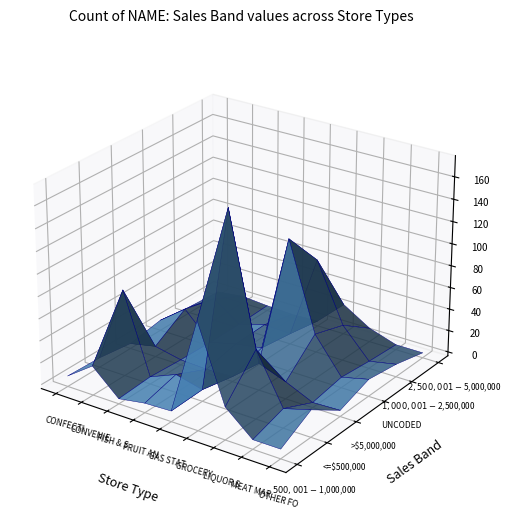

Reading left to right, list all the values displayed in this chart.

$500,001 - $1,000,000: CONFECTIONERS=6	CONVENIENCE STORES=23	FISH & SEAFOOD MARKET=1	FRUIT AND VEGETABLE MARKETS=5	GAS STATIONS=6	GROCERY STORES=94	LIQUOR STORES=26	MEAT MARKET=5	OTHER FOOD SPECIALIST RETAILERS=5
<=$500,000: CONFECTIONERS=5	CONVENIENCE STORES=75	FISH & SEAFOOD MARKET=3	FRUIT AND VEGETABLE MARKETS=13	GAS STATIONS=7	GROCERY STORES=175	LIQUOR STORES=59	MEAT MARKET=14	OTHER FOOD SPECIALIST RETAILERS=21
>$5,000,000: CONFECTIONERS=1	CONVENIENCE STORES=6	FISH & SEAFOOD MARKET=1	FRUIT AND VEGETABLE MARKETS=0	GAS STATIONS=1	GROCERY STORES=21	LIQUOR STORES=12	MEAT MARKET=1	OTHER FOOD SPECIALIST RETAILERS=2
UNCODED: CONFECTIONERS=6	CONVENIENCE STORES=24	FISH & SEAFOOD MARKET=0	FRUIT AND VEGETABLE MARKETS=6	GAS STATIONS=10	GROCERY STORES=117	LIQUOR STORES=38	MEAT MARKET=6	OTHER FOOD SPECIALIST RETAILERS=12
$1,000,001 - $2,500,000: CONFECTIONERS=2	CONVENIENCE STORES=17	FISH & SEAFOOD MARKET=0	FRUIT AND VEGETABLE MARKETS=7	GAS STATIONS=6	GROCERY STORES=82	LIQUOR STORES=29	MEAT MARKET=3	OTHER FOOD SPECIALIST RETAILERS=8
$2,500,001 - $5,000,000: CONFECTIONERS=0	CONVENIENCE STORES=3	FISH & SEAFOOD MARKET=1	FRUIT AND VEGETABLE MARKETS=0	GAS STATIONS=1	GROCERY STORES=24	LIQUOR STORES=9	MEAT MARKET=1	OTHER FOOD SPECIALIST RETAILERS=1